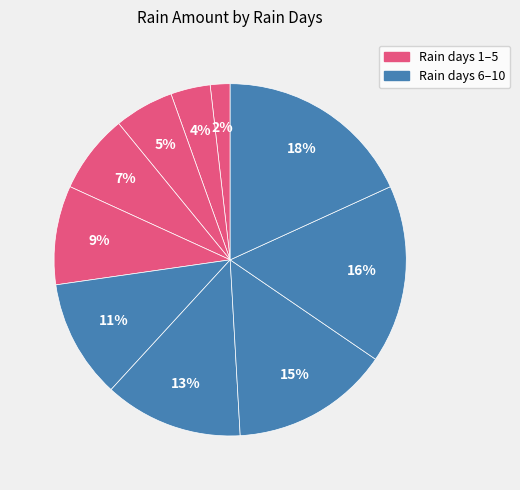

Count the number of slices in the pie.

10